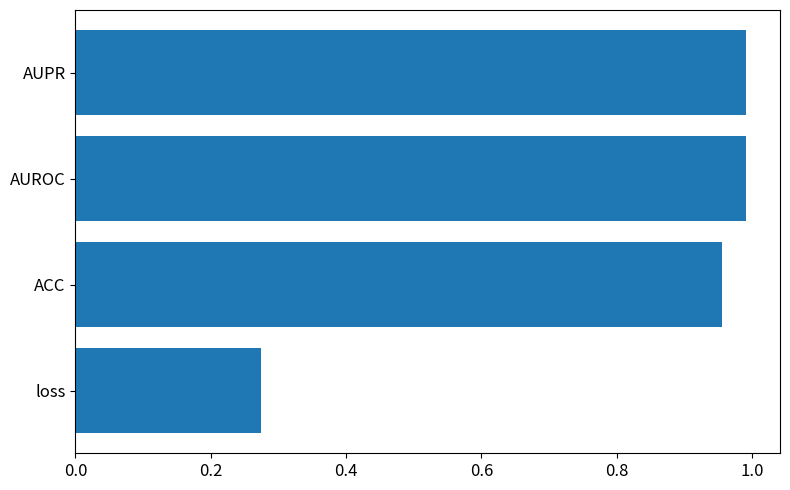

Which has a higher value, loss or ACC?

ACC